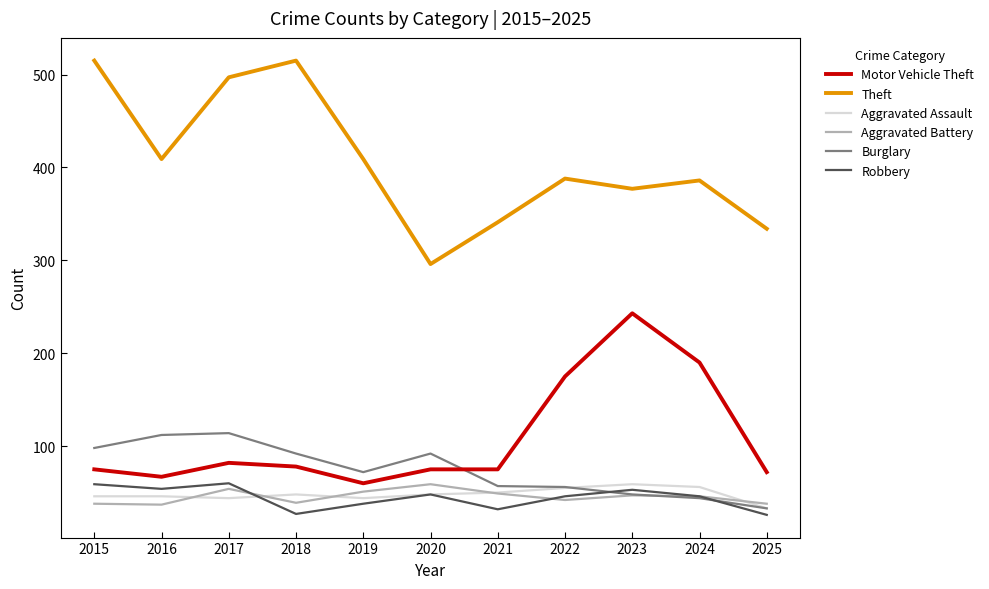

Is it true that Robbery equals 60 at 2017?

True